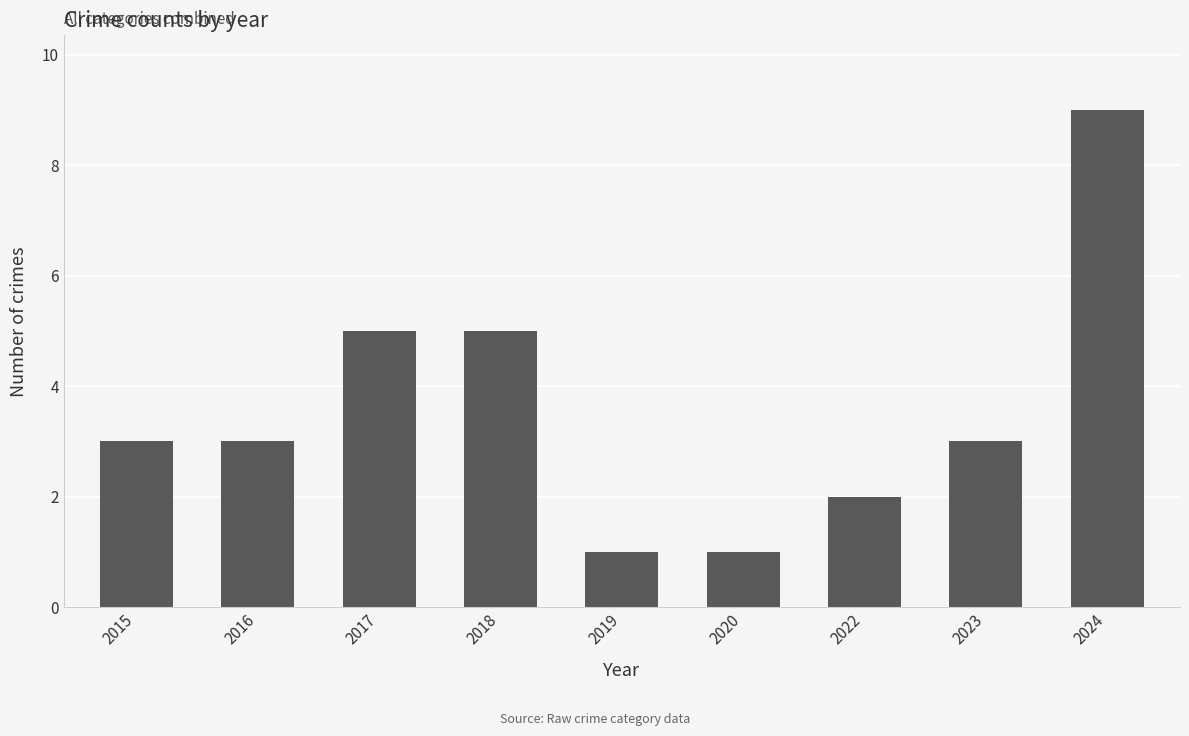

How many series are shown in this chart?

1